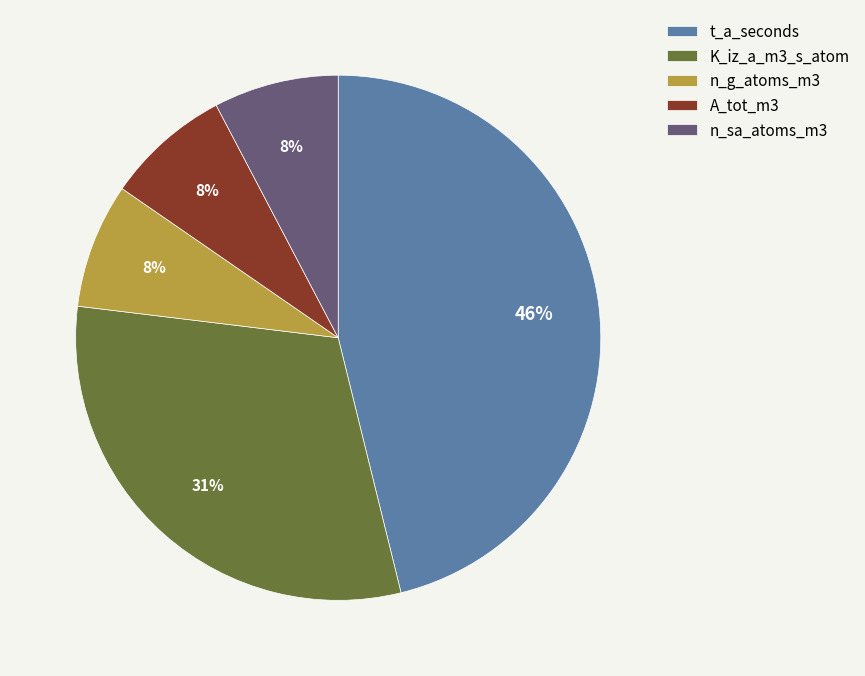

To the nearest percent, what is the difference between the largest and smallest slice percentages?

38%